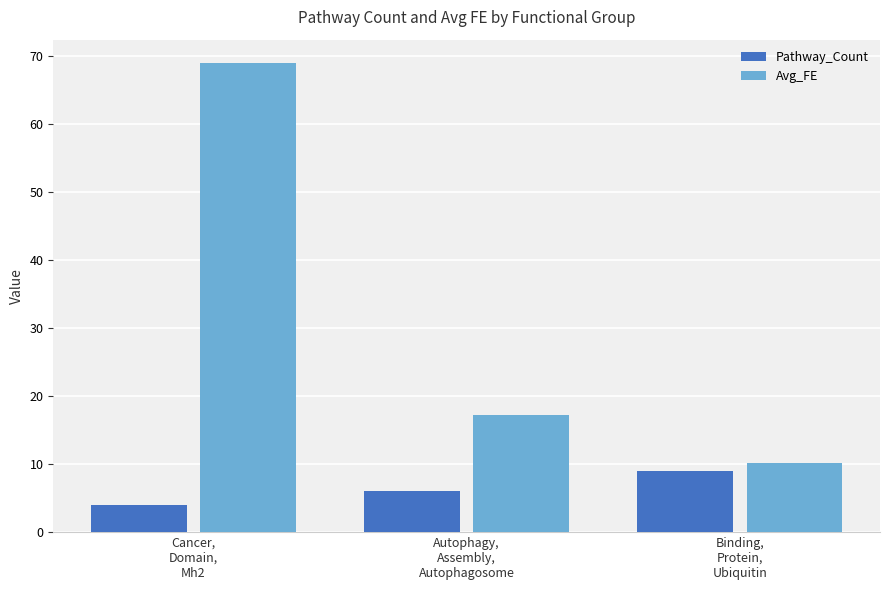

Reading right to left, list all the values displayed in this chart.

Pathway_Count: Binding,
Protein,
Ubiquitin=9.0	Autophagy,
Assembly,
Autophagosome=6.0	Cancer,
Domain,
Mh2=4.0
Avg_FE: Binding,
Protein,
Ubiquitin=10.1	Autophagy,
Assembly,
Autophagosome=17.3	Cancer,
Domain,
Mh2=69.0